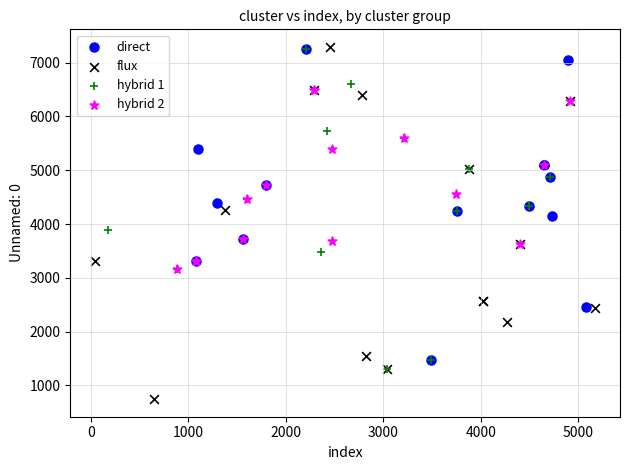

Which series reaches the minimum Y coordinate?

flux